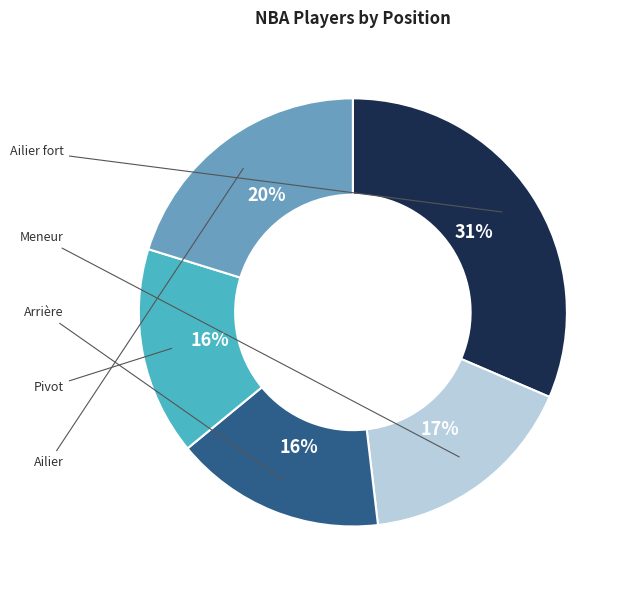

Which slice is the smallest?

Pivot